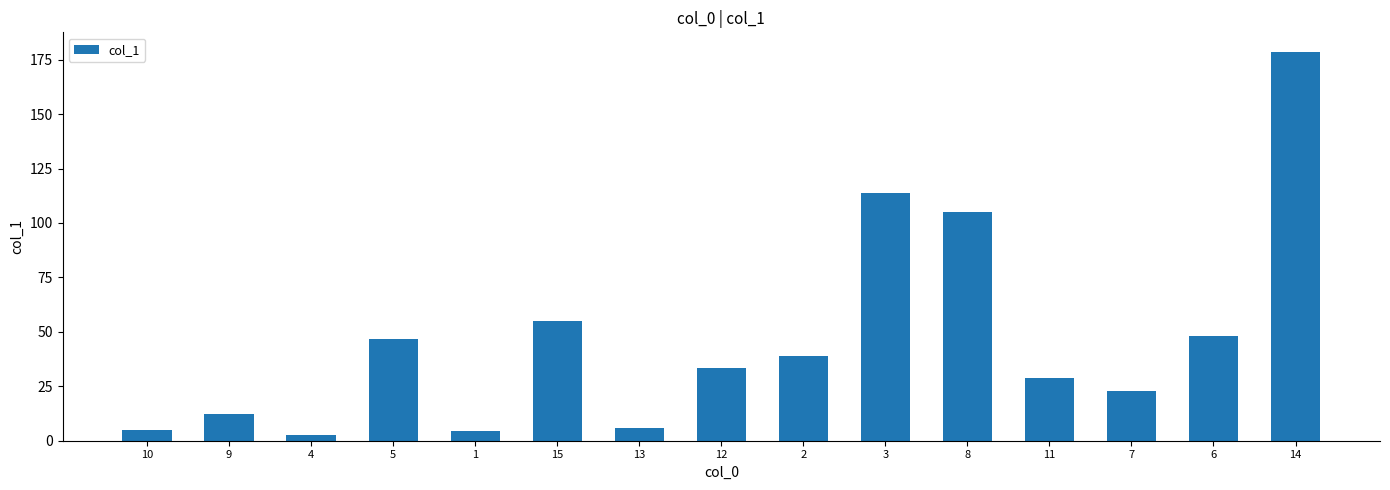

Is it true that the value at 13 is 5.8?

True